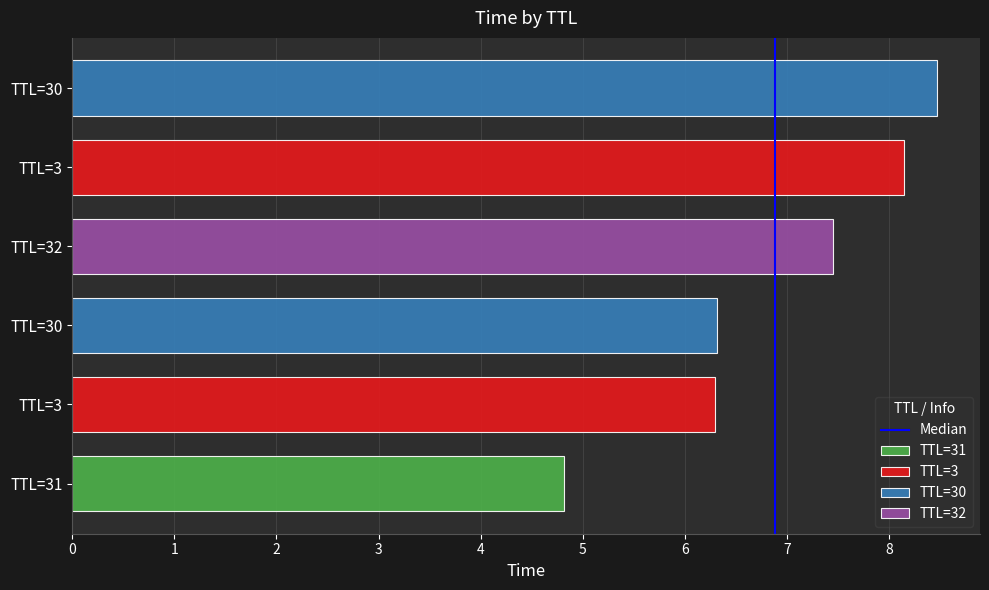

Does the chart contain stacked bars?

No